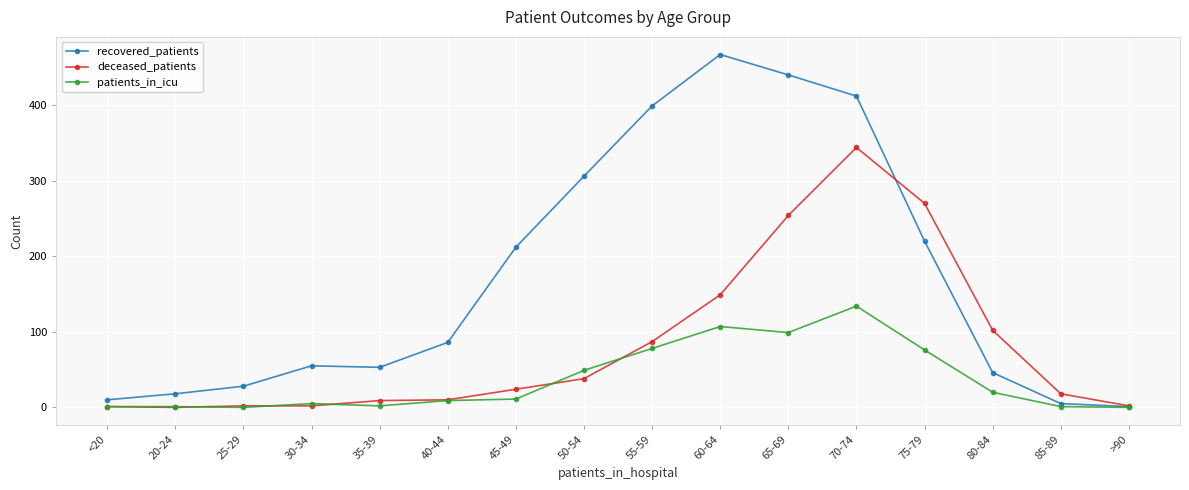

How many categories are shown in the chart?

16